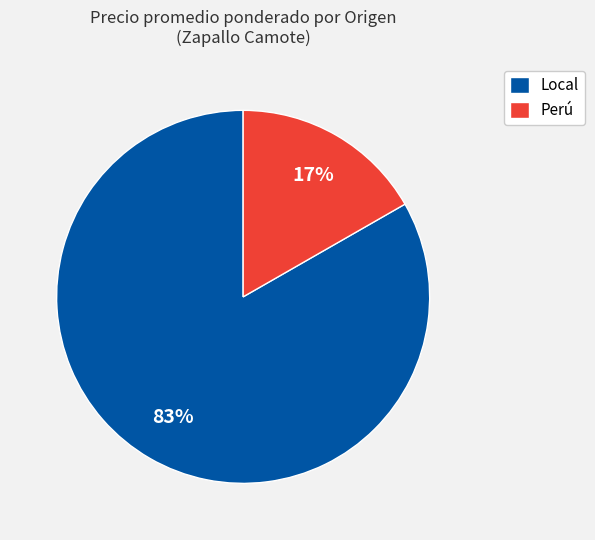

What percentage is the Local slice, to the nearest percent?

83%